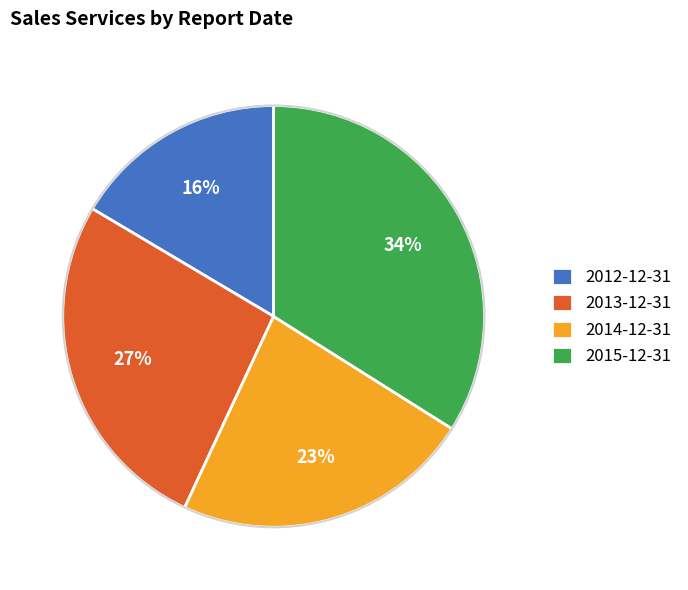

How many slices are in this pie chart?

4